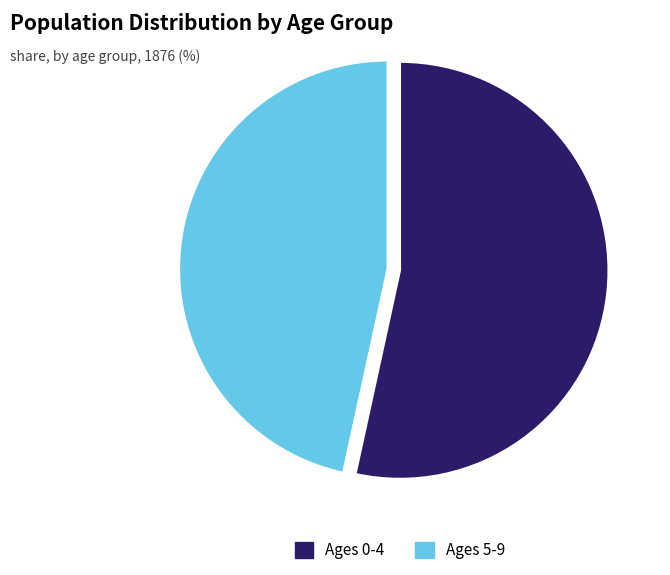

What is the ratio of the value at Ages 5-9 to the value at Ages 0-4?

0.9